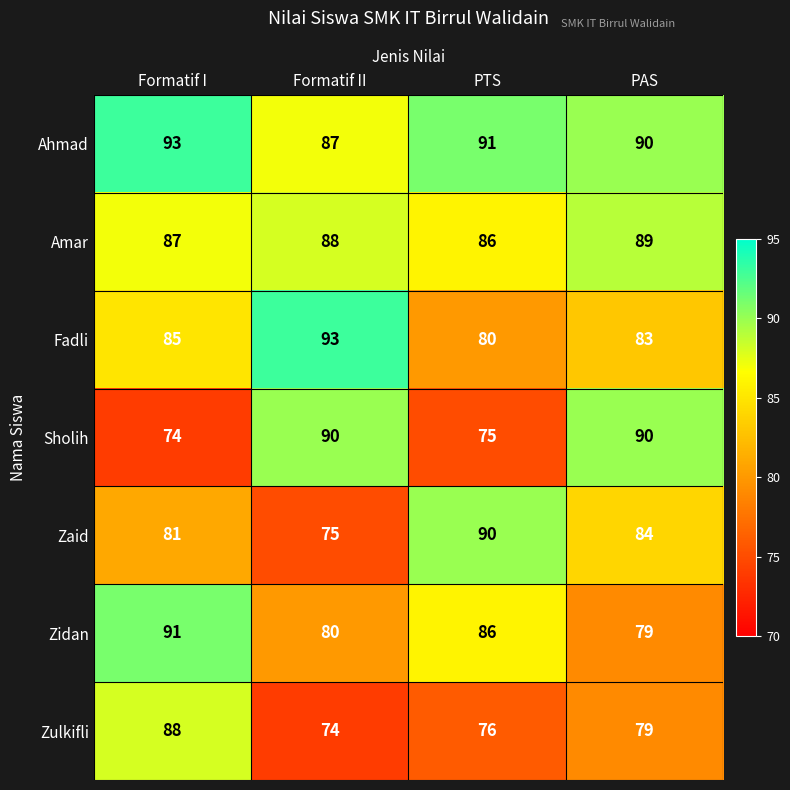

What is the total value across all series at PTS?

584